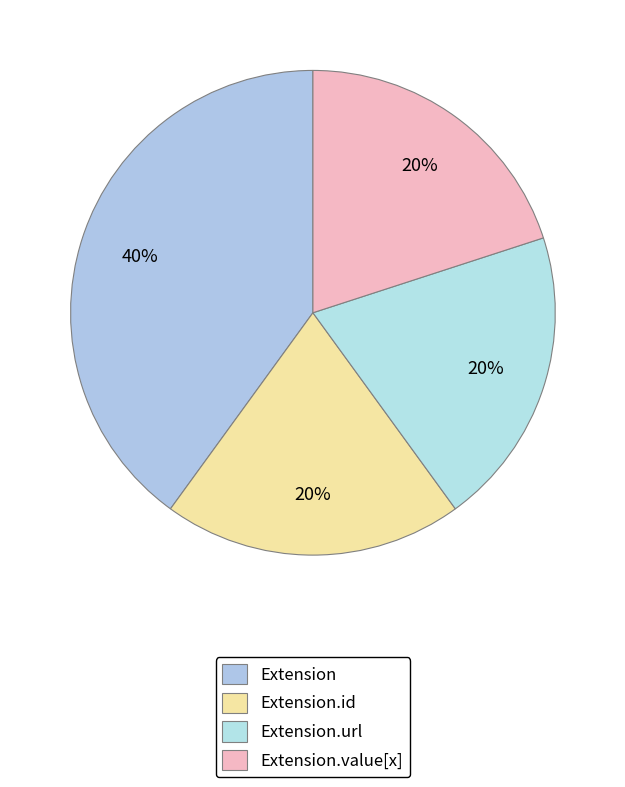

How many segments does this pie chart have?

4